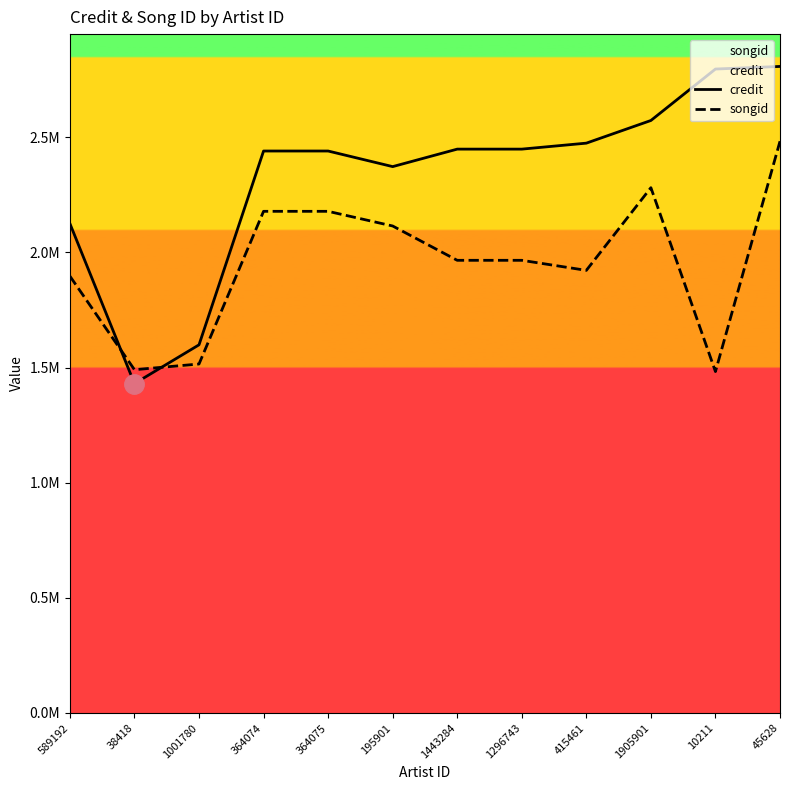

Reading left to right, transcribe all the data shown in this chart.

credit: 589192=2125325	38418=1430454	1001780=1598756	364074=2440387	364075=2440387	195901=2372678	1443284=2448617	1296743=2448617	415461=2474583	1905901=2572957	10211=2796413	45628=2807693
songid: 589192=1897094	38418=1490689	1001780=1515479	364074=2178509	364075=2178509	195901=2114787	1443284=1965783	1296743=1965783	415461=1922122	1905901=2281146	10211=1482585	45628=2482833